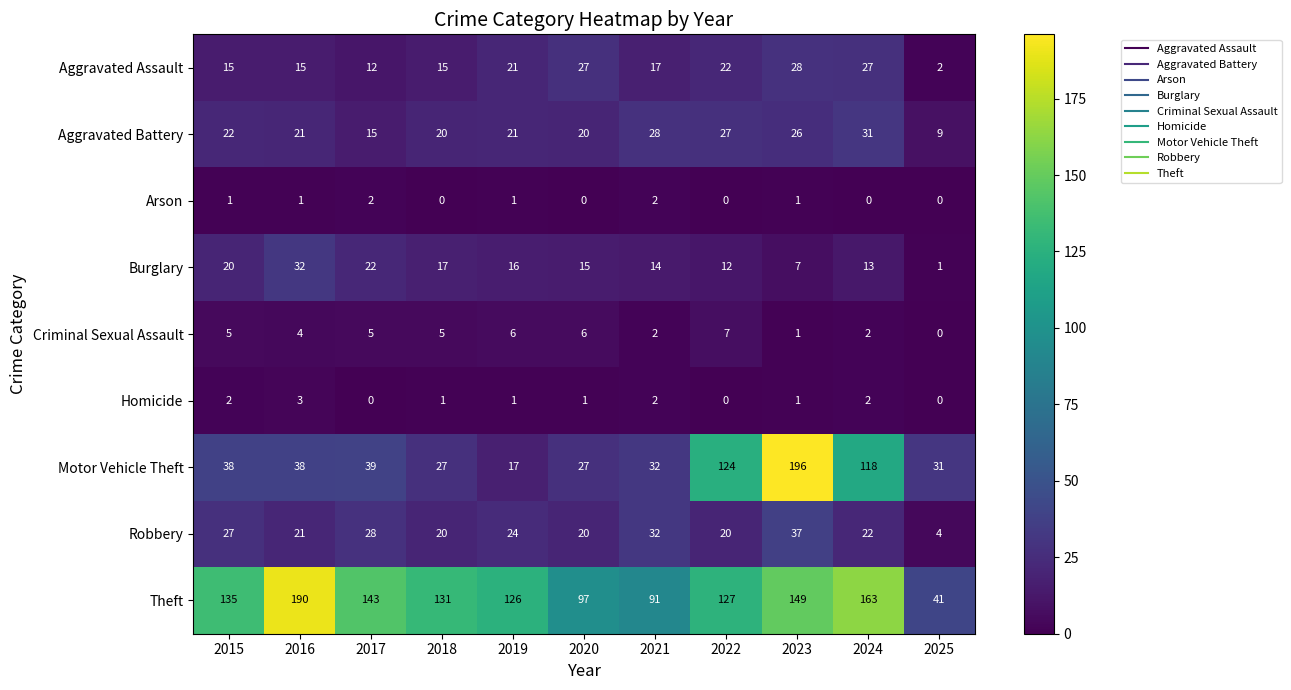

Which series has the largest range (max minus min)?

Motor Vehicle Theft